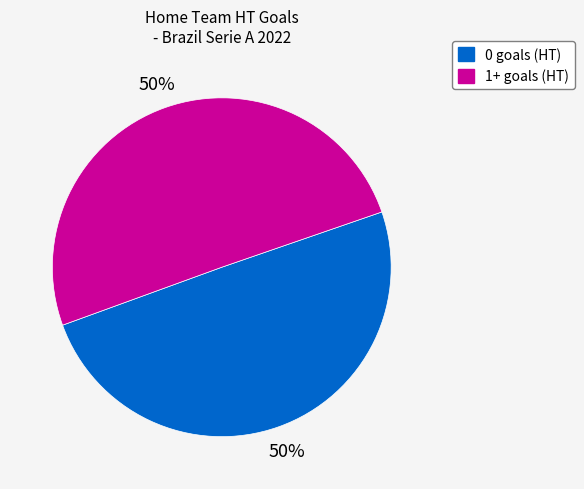

To the nearest percent, what portion does 0 goals (HT) represent?

50%